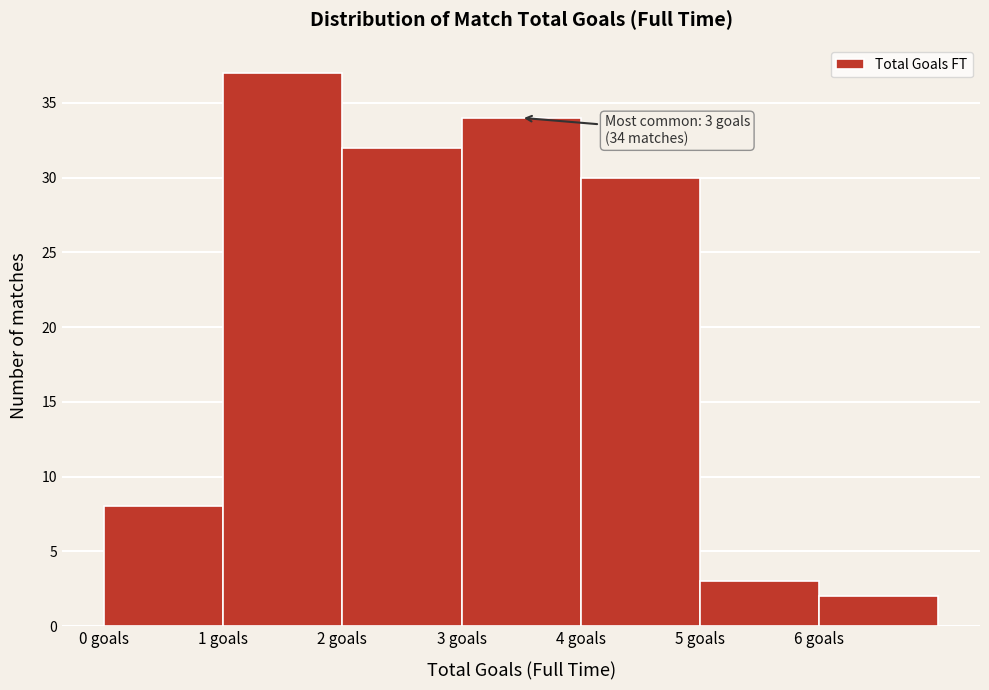

Over which range of the x-axis is the bar tallest?

1 to 2